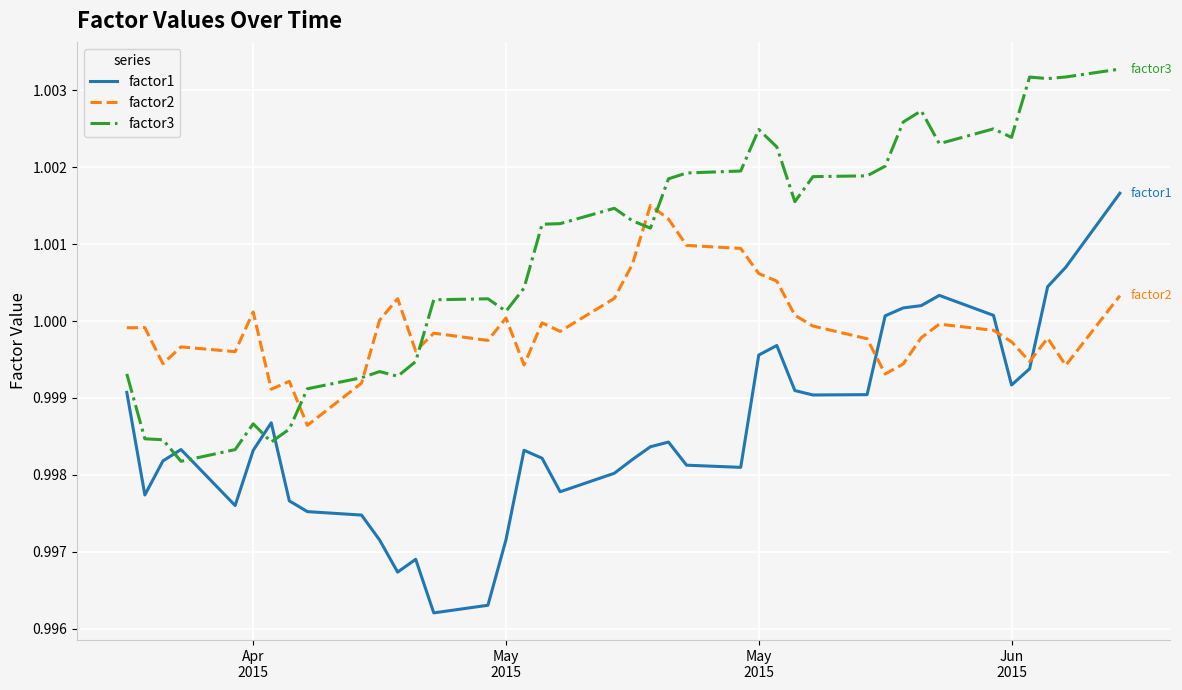

Which series has the largest total across all categories?

factor3